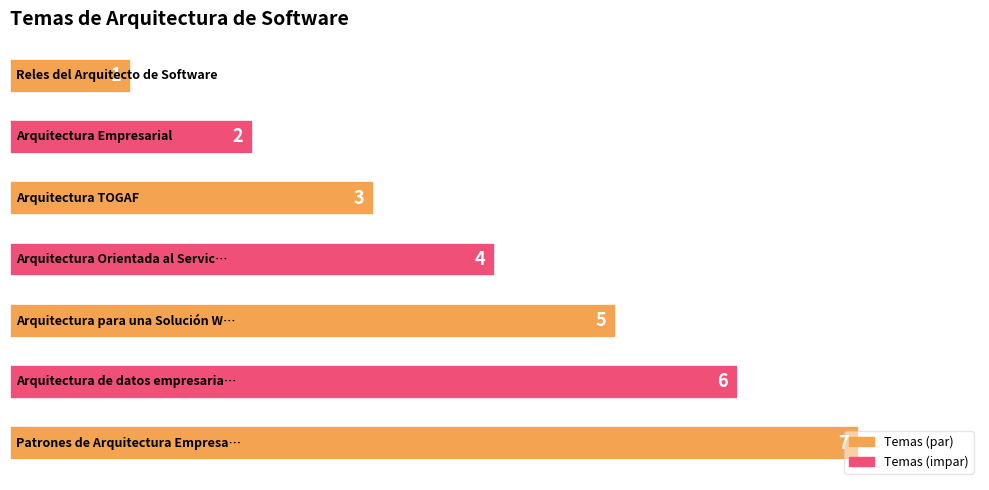

How many values are below 4?

3